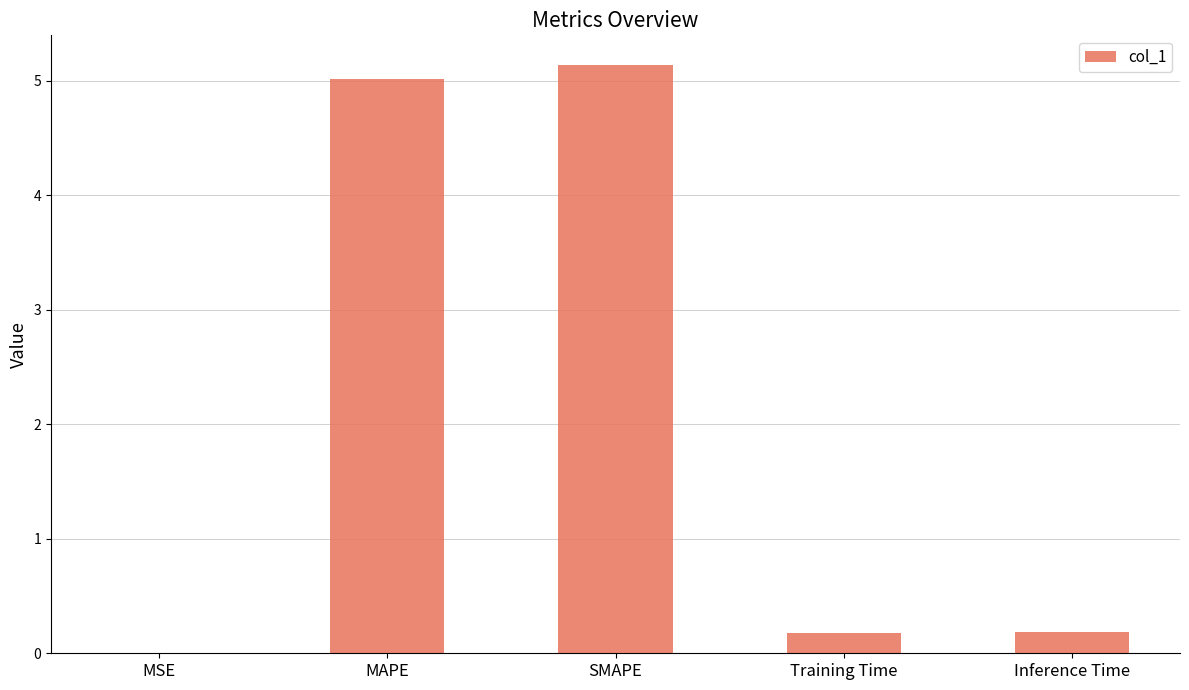

Which label corresponds to the largest value in the chart?

SMAPE